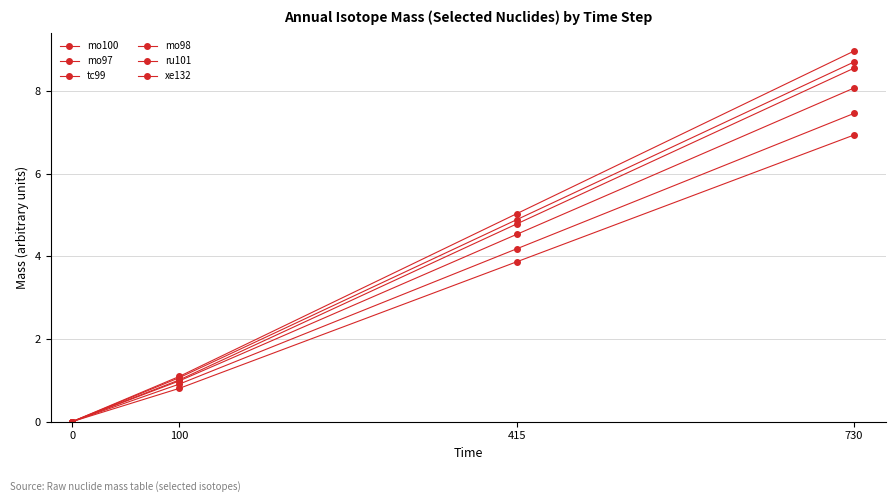

What is the total value across all series at 100?

5.9